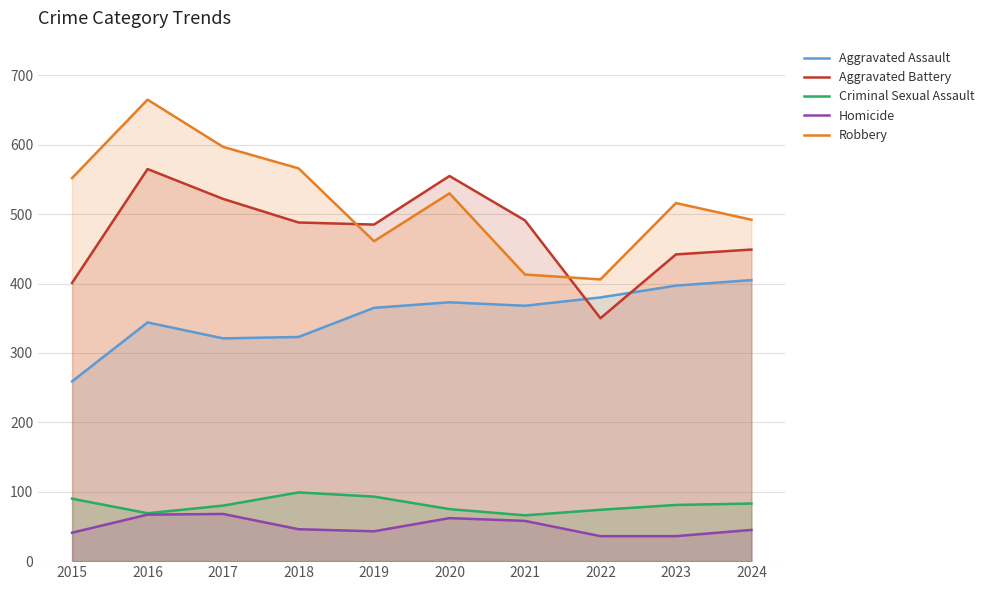

Which series has the widest spread of values?

Robbery